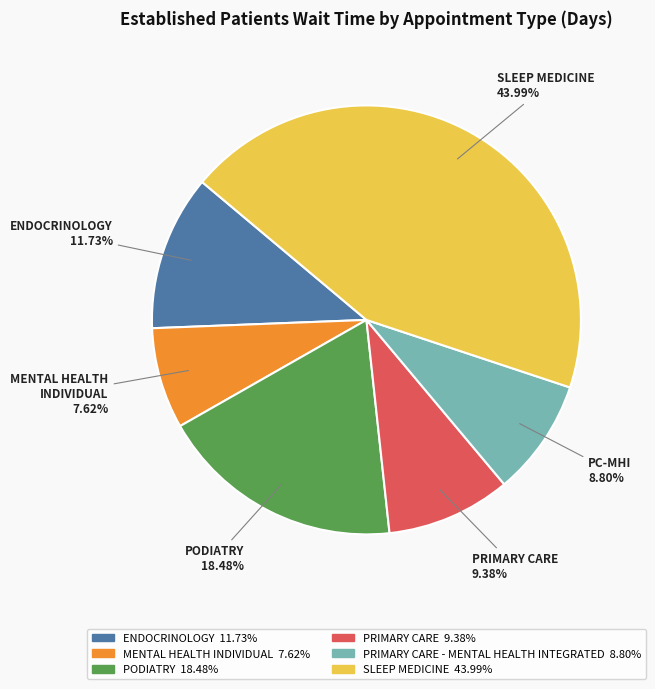

Does any single category account for the majority?

No